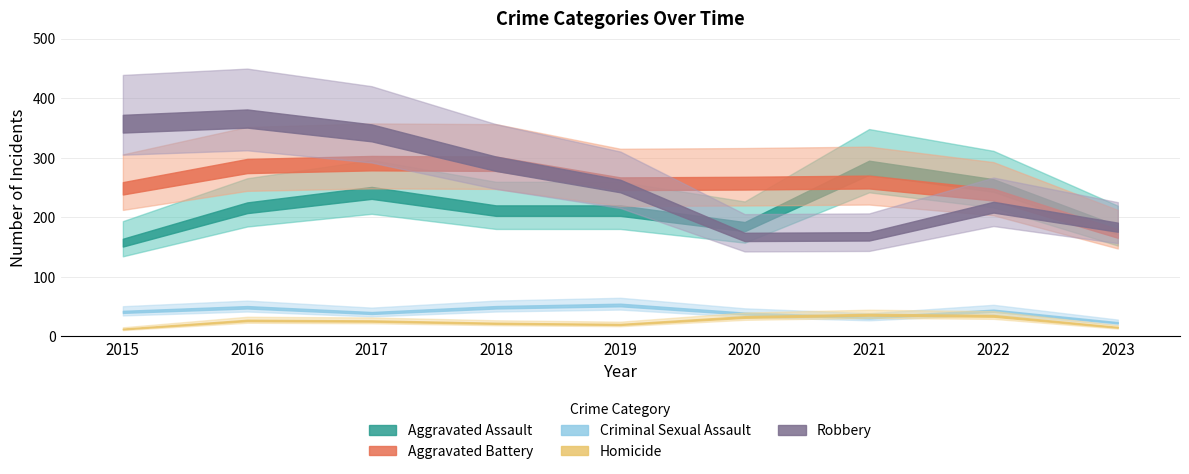

How many lines are shown in the chart?

5